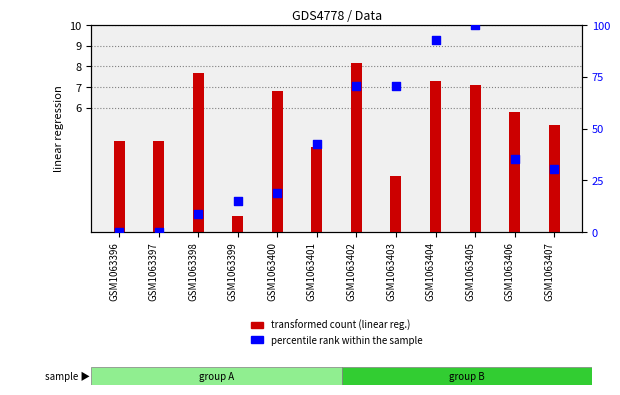

Which series has the largest Y range (max minus min)?

percentile rank within the sample